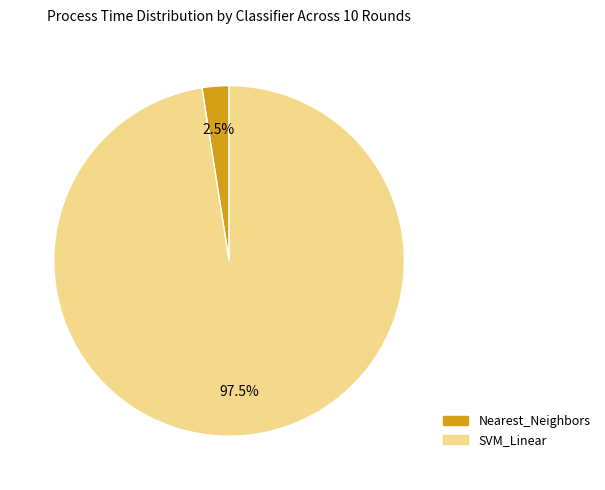

Is there any slice that represents more than half of the pie?

Yes